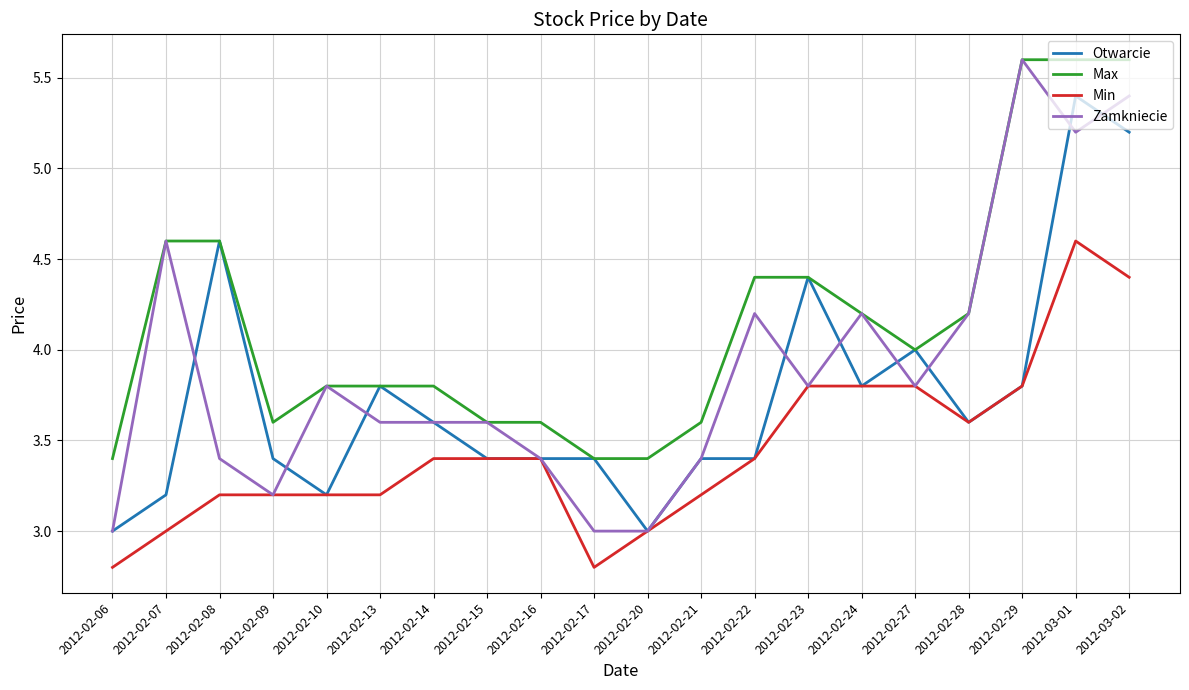

The value of Min at 2012-02-17 is 4.6. True or false?

False